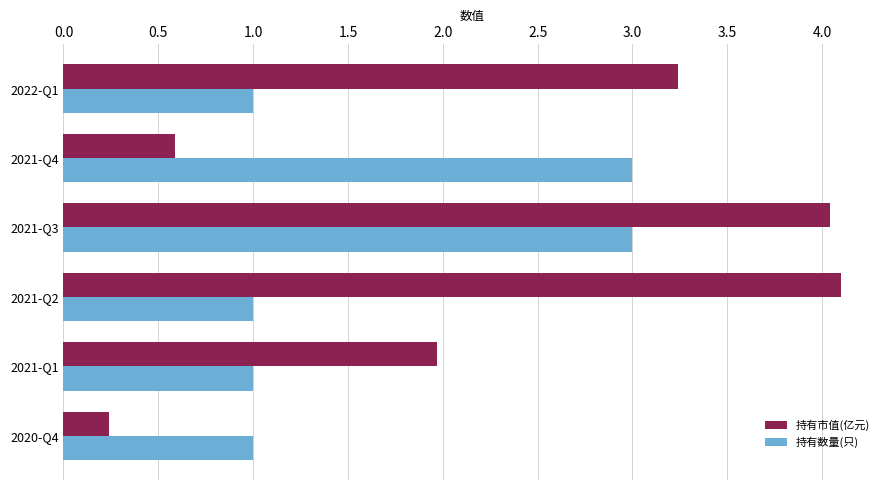

At which category is the sum across all series the highest?

2021-Q3